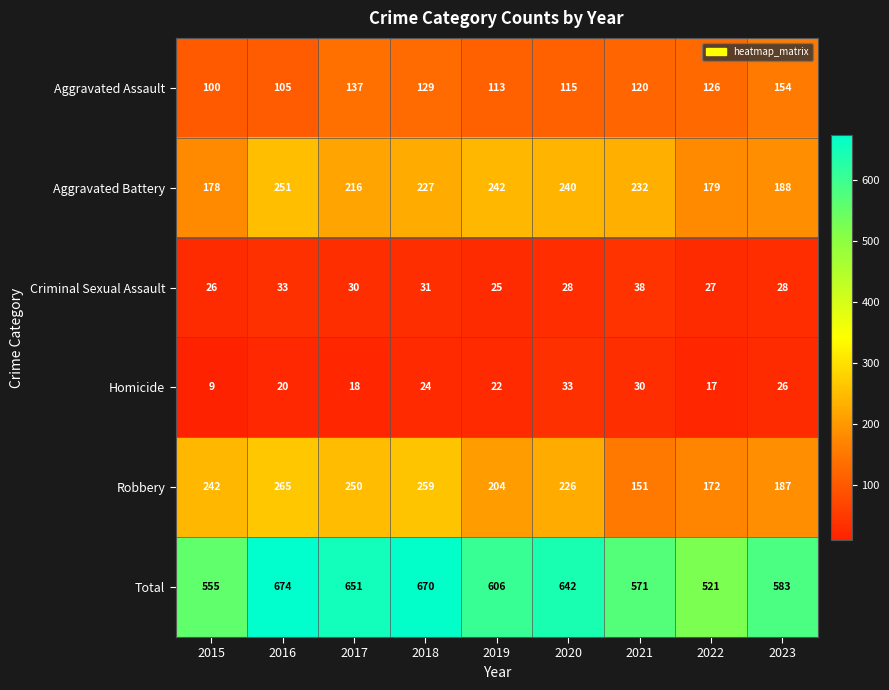

At which label does Aggravated Assault first exceed 120?

2017